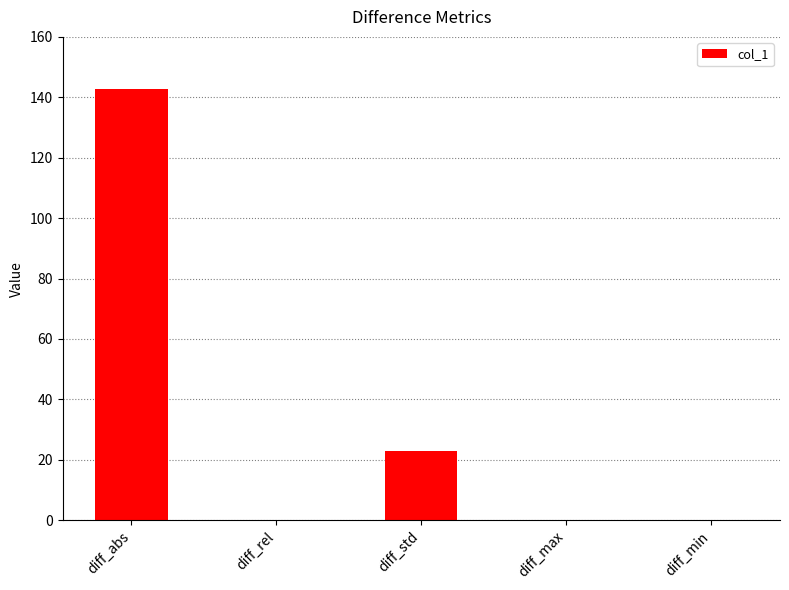

Which has a higher value, diff_rel or diff_abs?

diff_abs